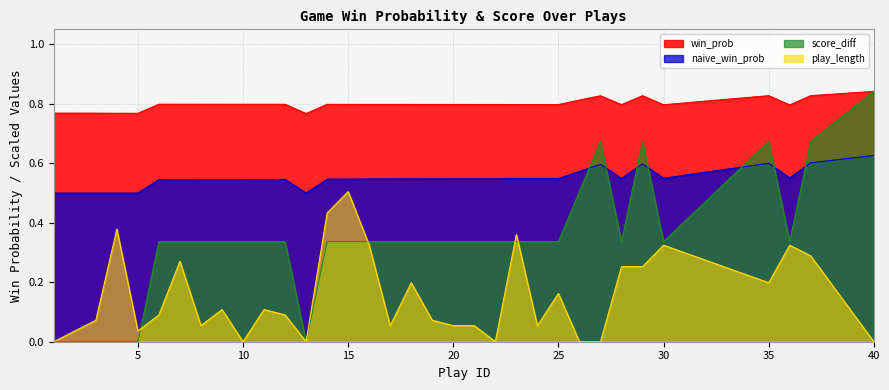

What is the average value of the play_length series?

0.2